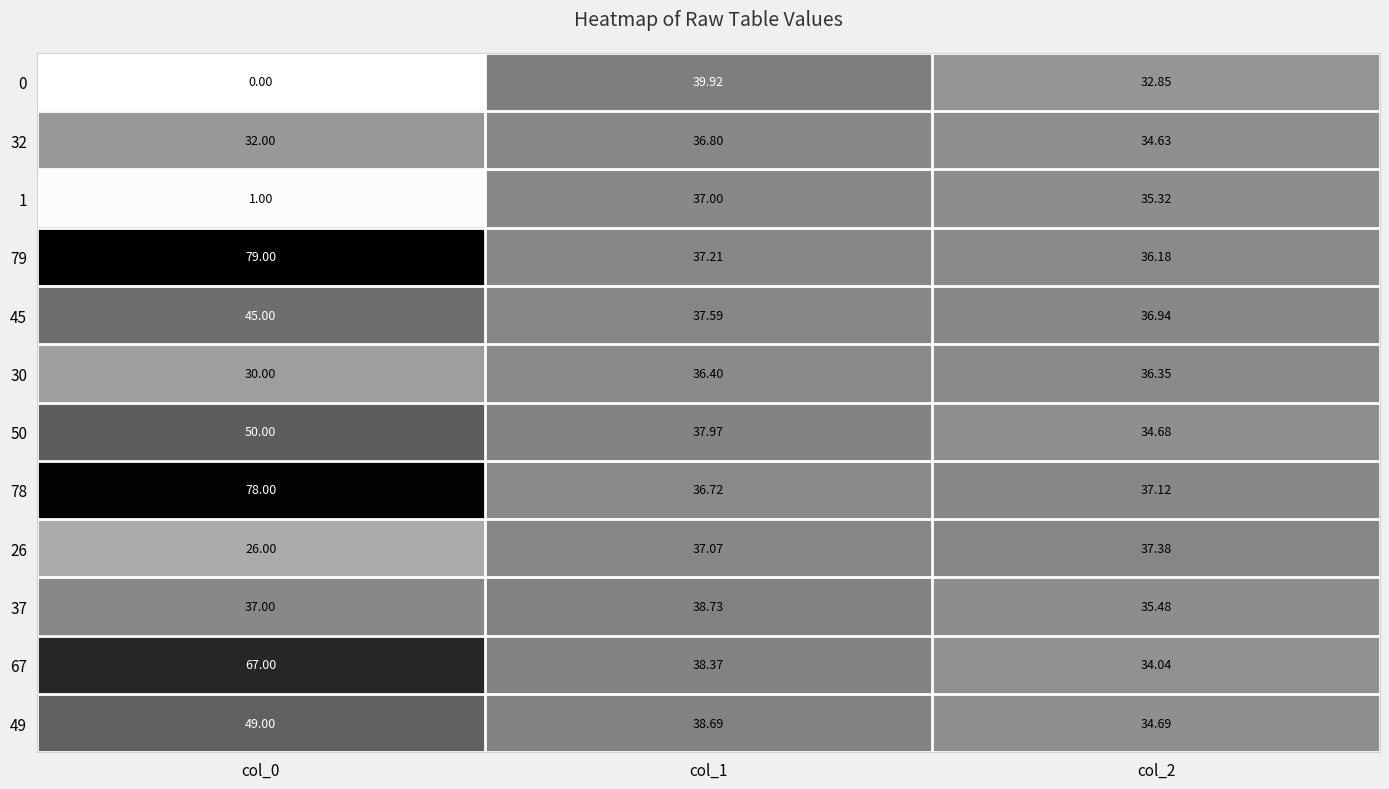

How many series are shown in this chart?

12